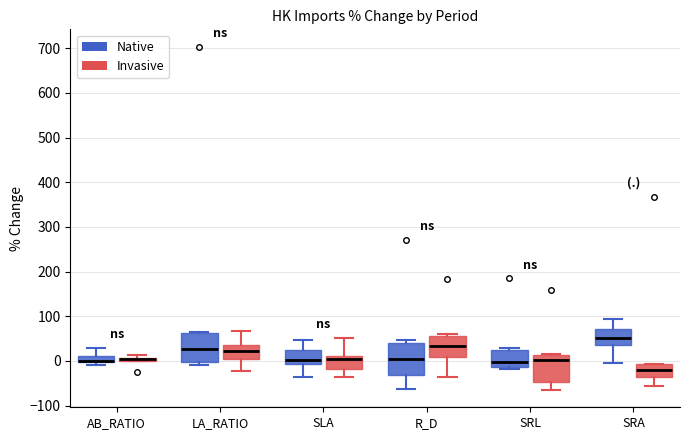

Where does the median line of the box for SRA (Invasive) sit on the y-axis? The values are not printed on the chart, so give them approximately, as read against the axis.

-20